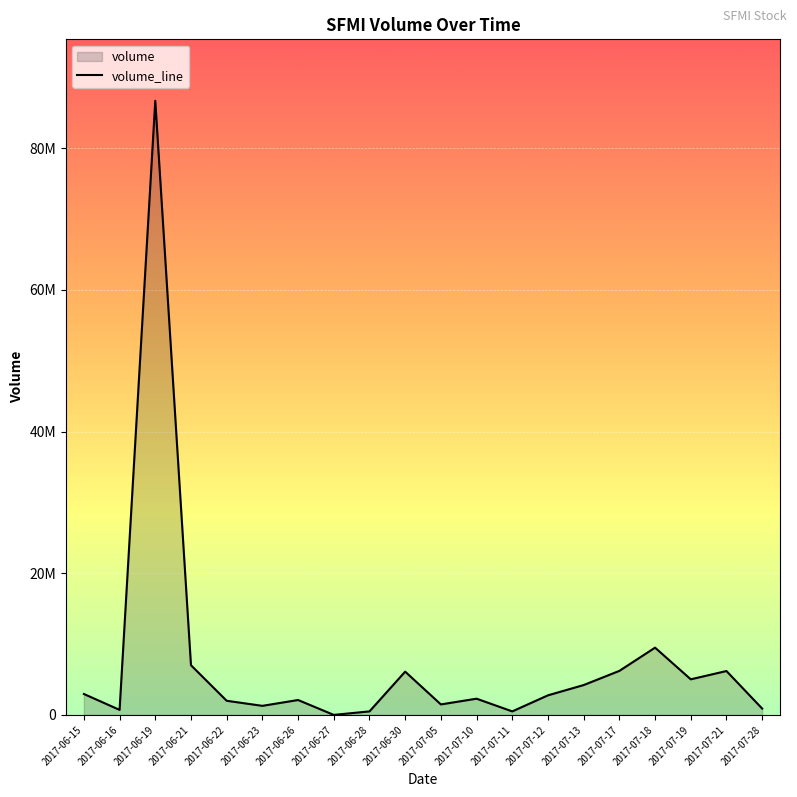

What is the change in value from 2017-07-05 to 2017-06-19?

+85228960